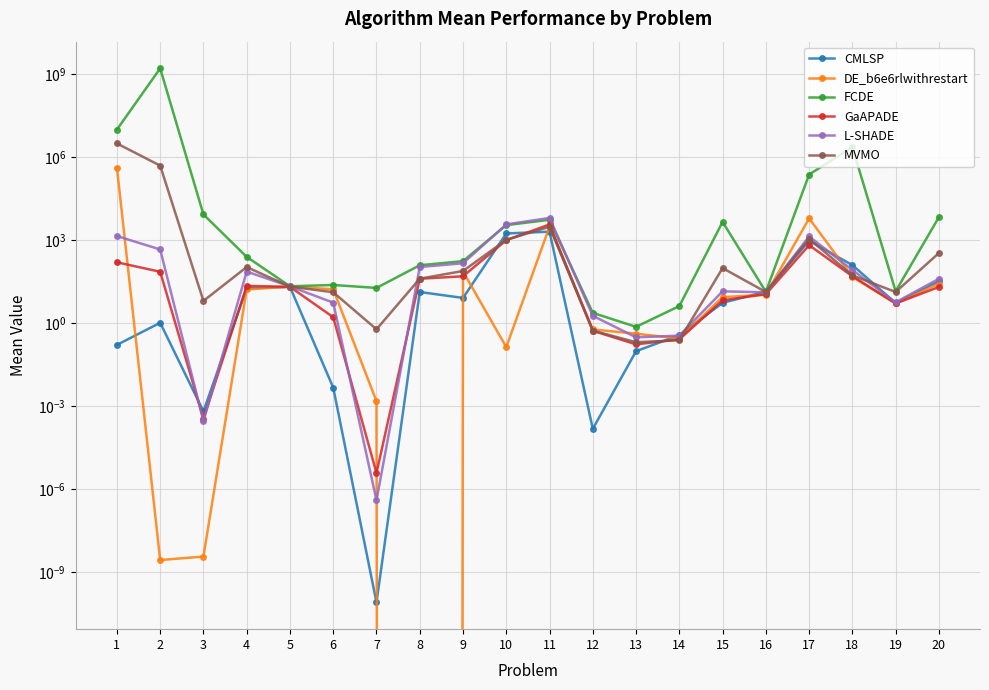

What are all the series names shown in the legend?

CMLSP, DE_b6e6rlwithrestart, FCDE, GaAPADE, L-SHADE, MVMO